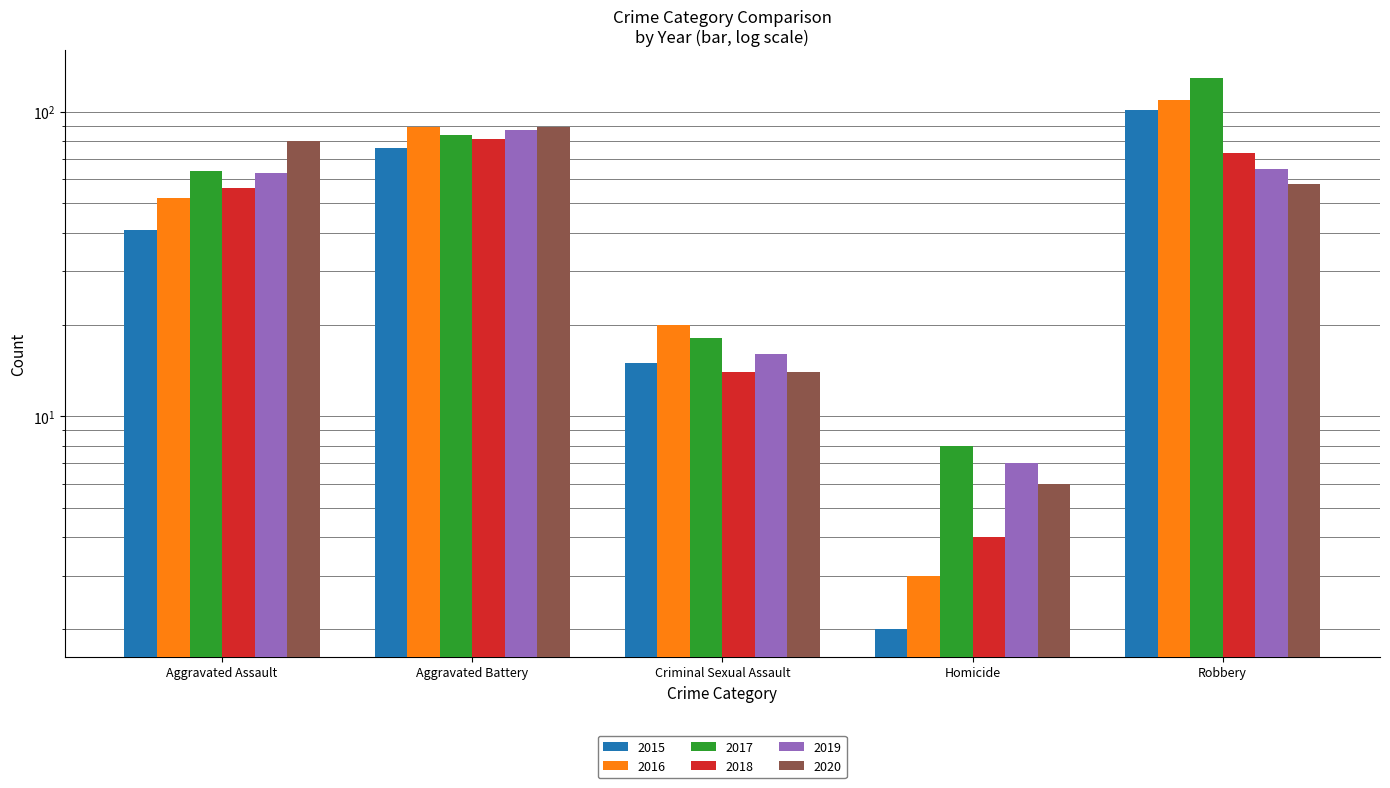

What is the difference between the highest and lowest values at Aggravated Assault?

39